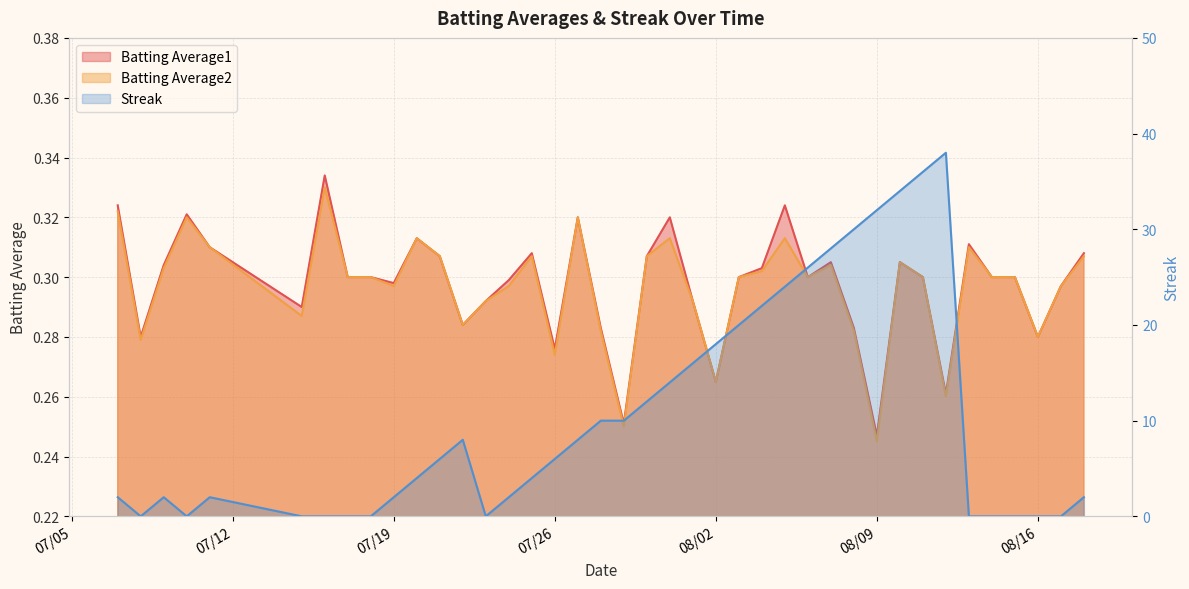

Which series has the widest spread of values?

Streak